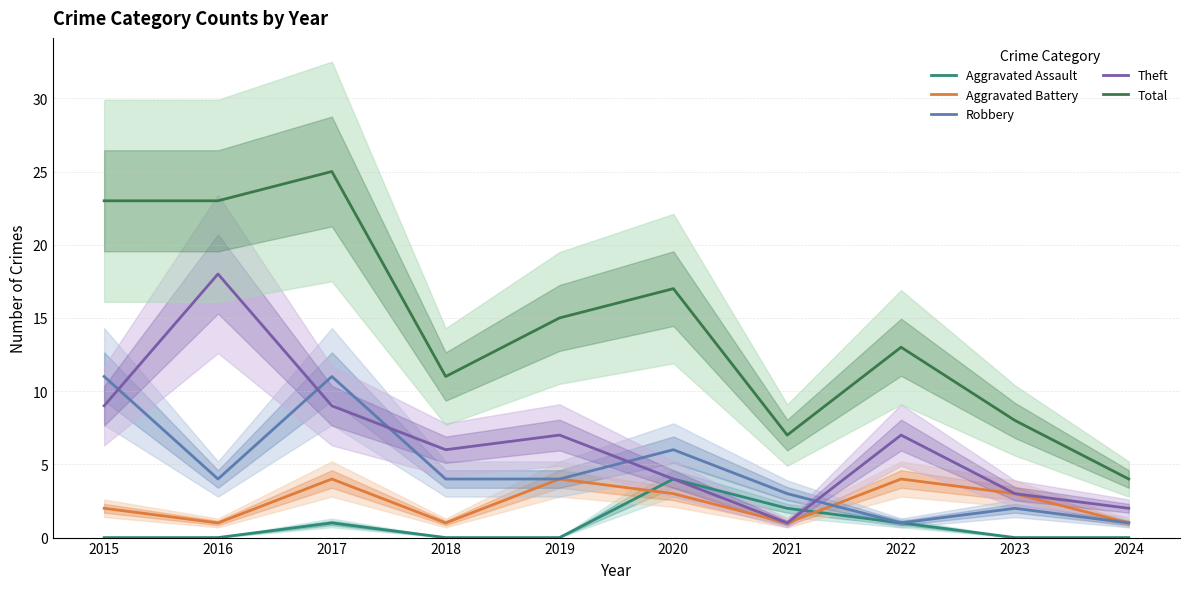

True or false: Aggravated Assault has more than 1 interior local peaks.

True